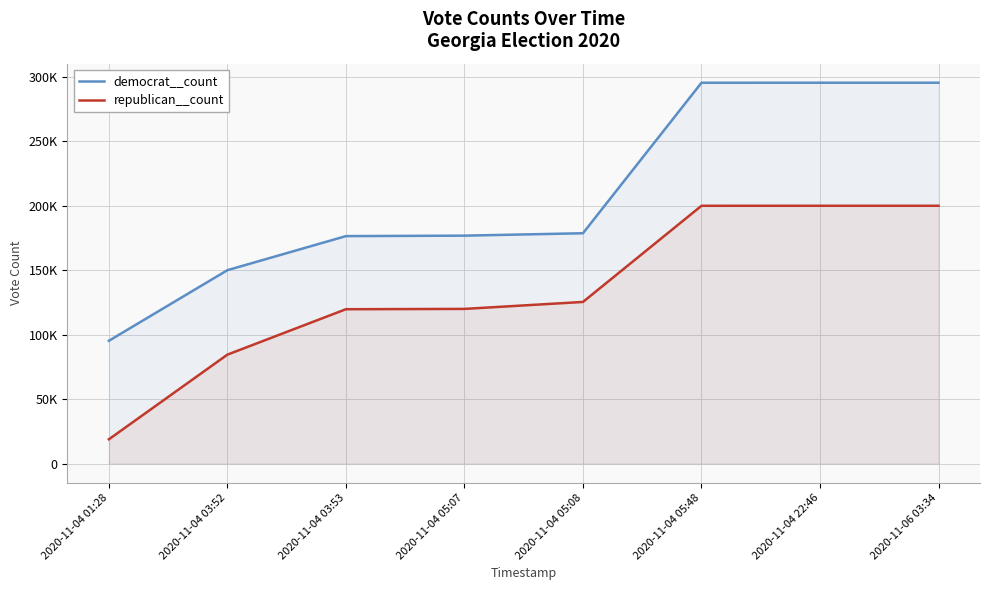

What is the value of the republican__count point at the 4th from the left?

119958